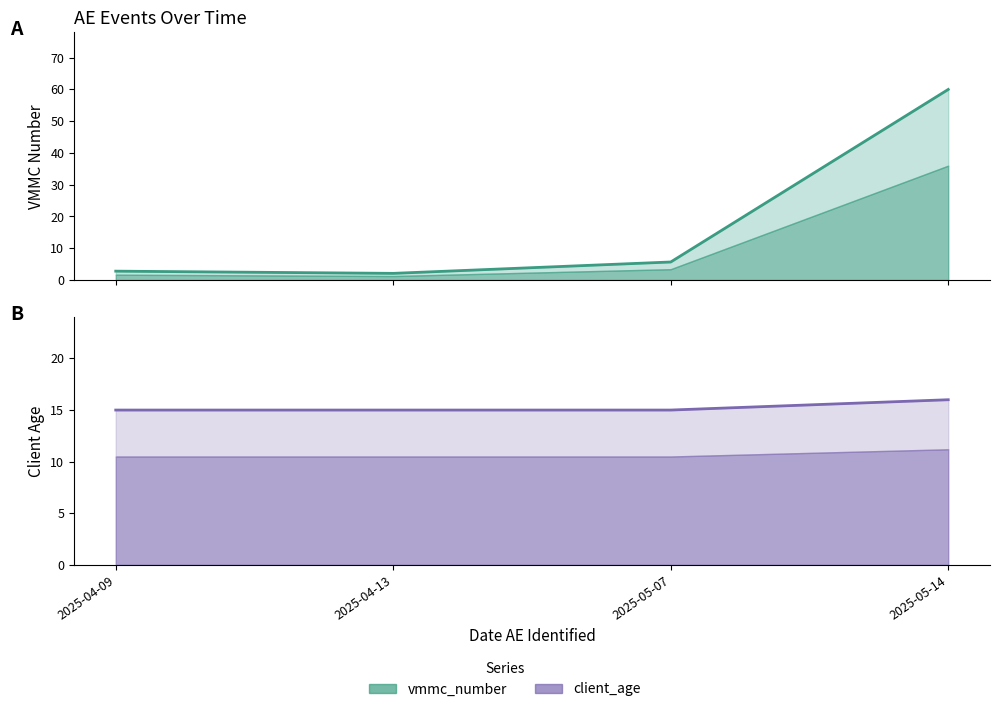

What is the label of the 2nd point from the right?

2025-05-07